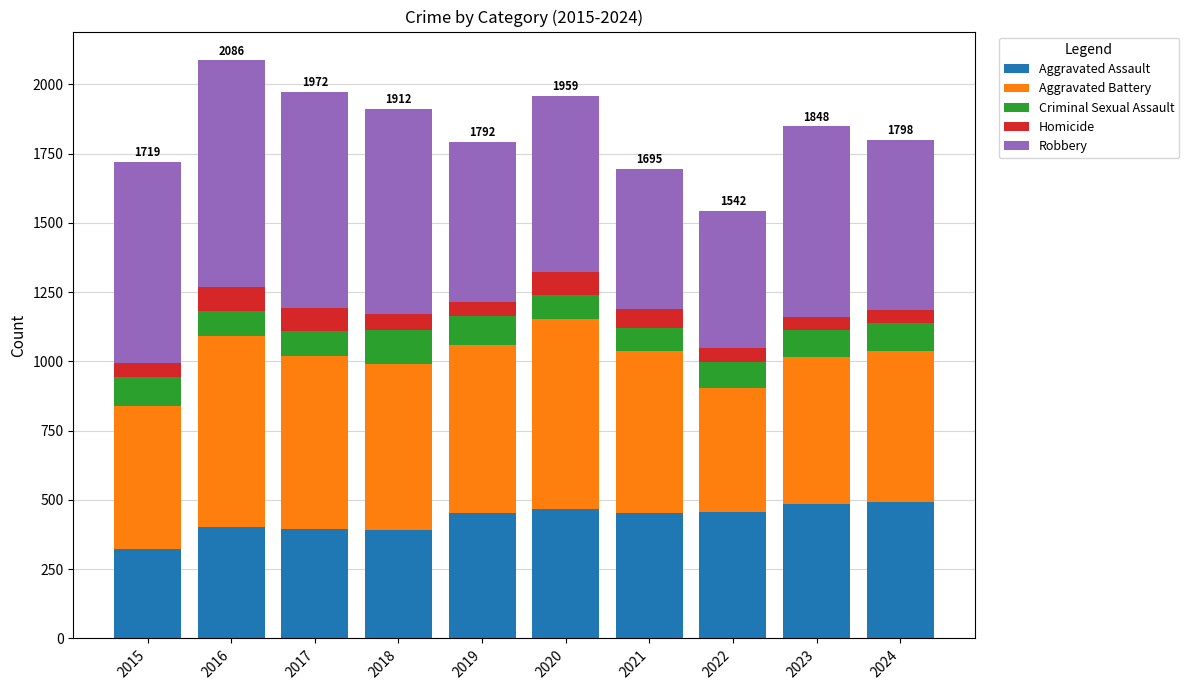

The Aggravated Assault series shows 583 at 2018. True or false?

False